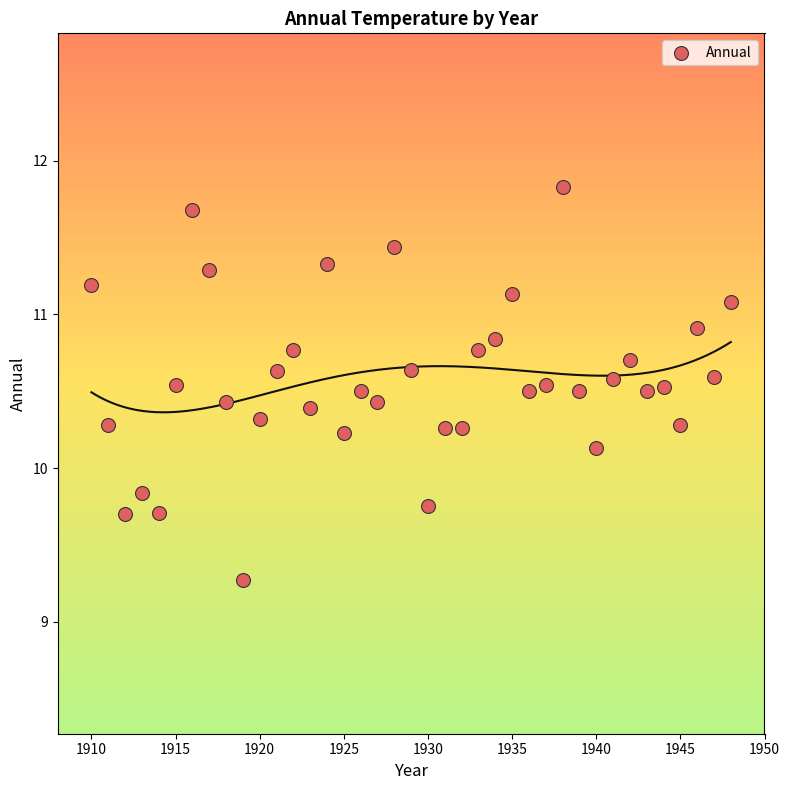

What is the range of X values (max minus min)?

38.0